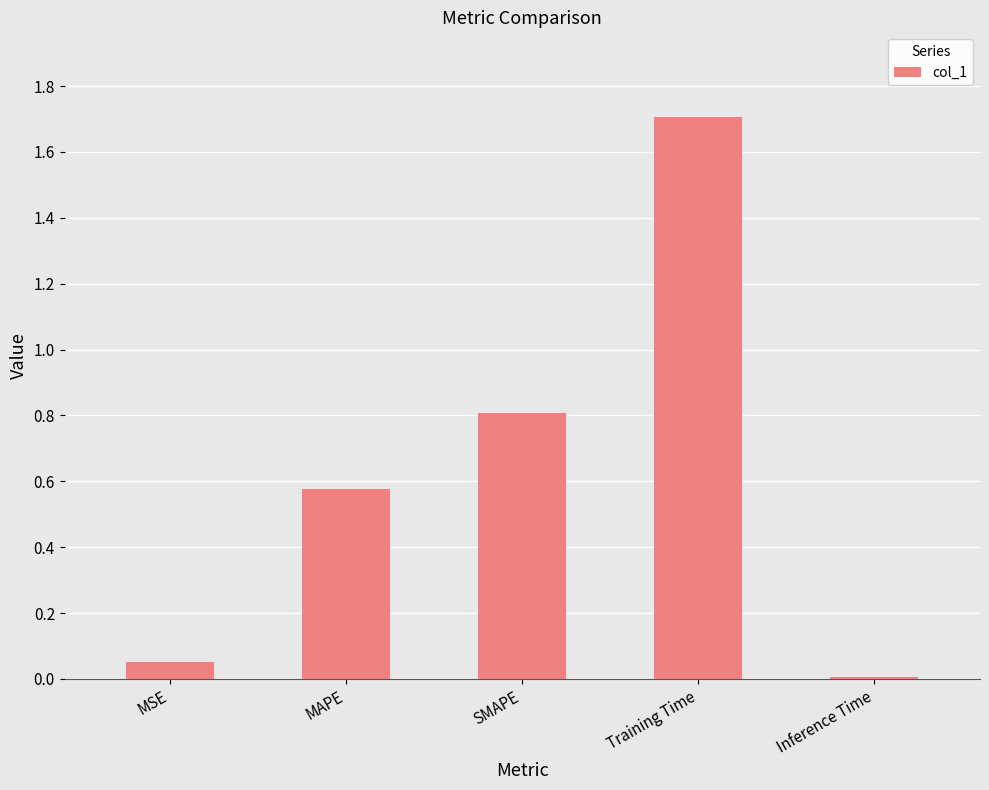

Does the chart contain stacked bars?

No